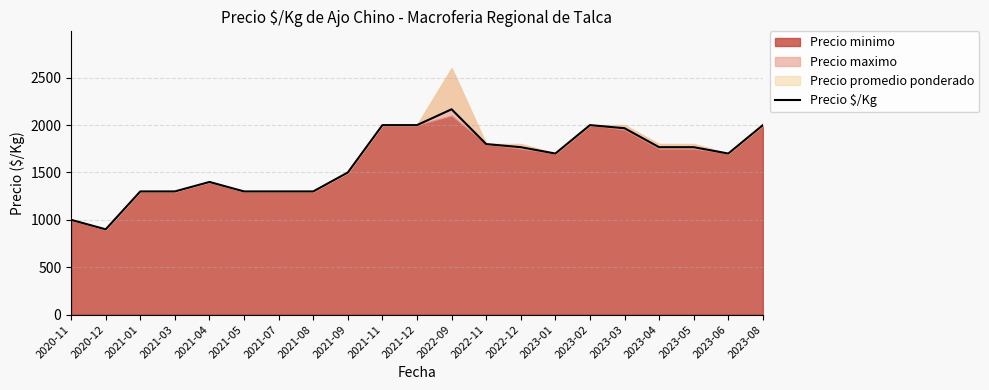

Which has a higher value, 2023-01 or 2022-11?

2022-11